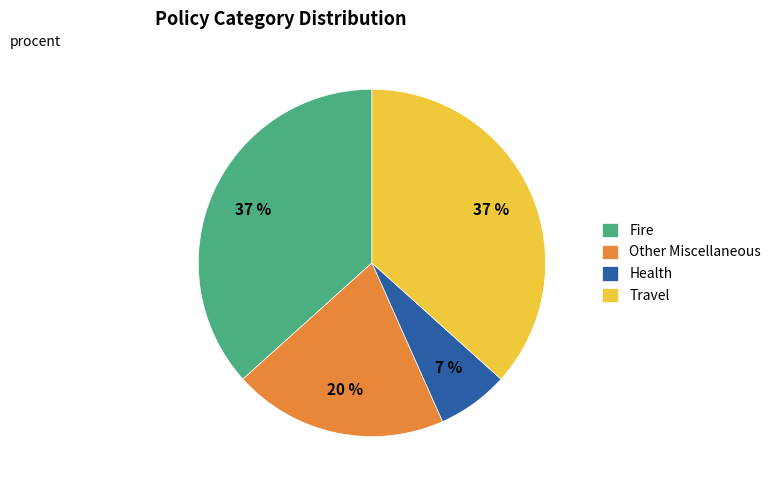

How many segments does this pie chart have?

4